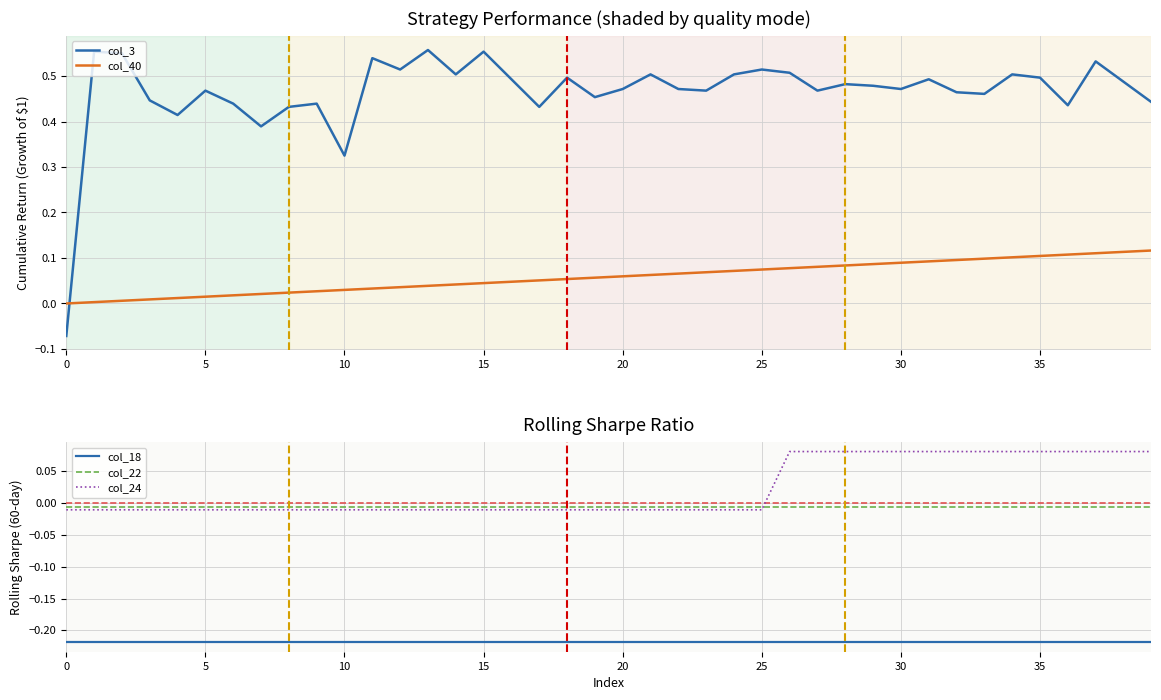

The value of col_18 at 12 is -0.3. True or false?

False